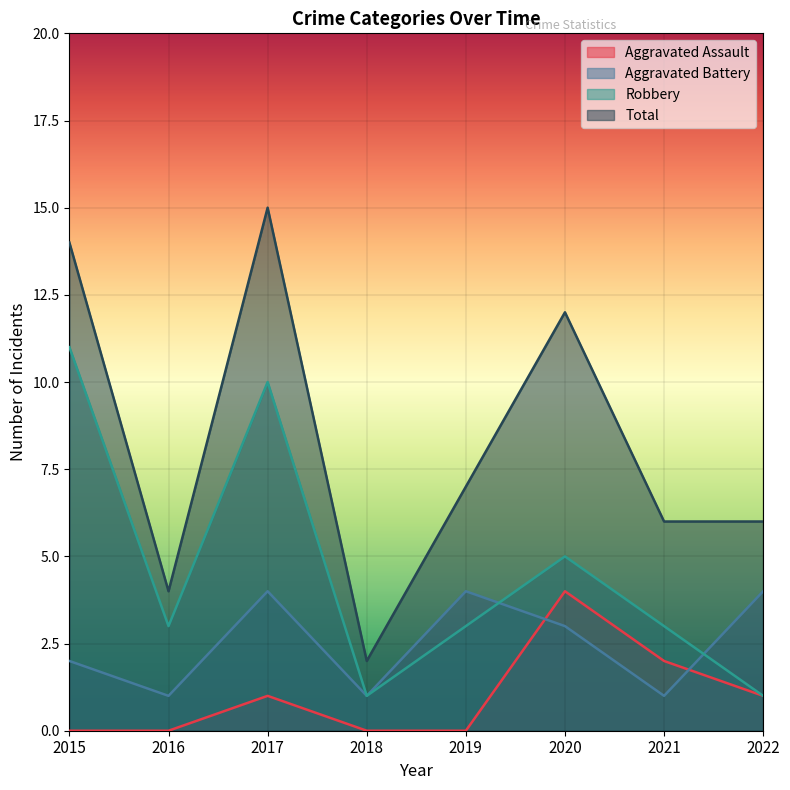

How many interior local valleys does the Robbery series have?

2